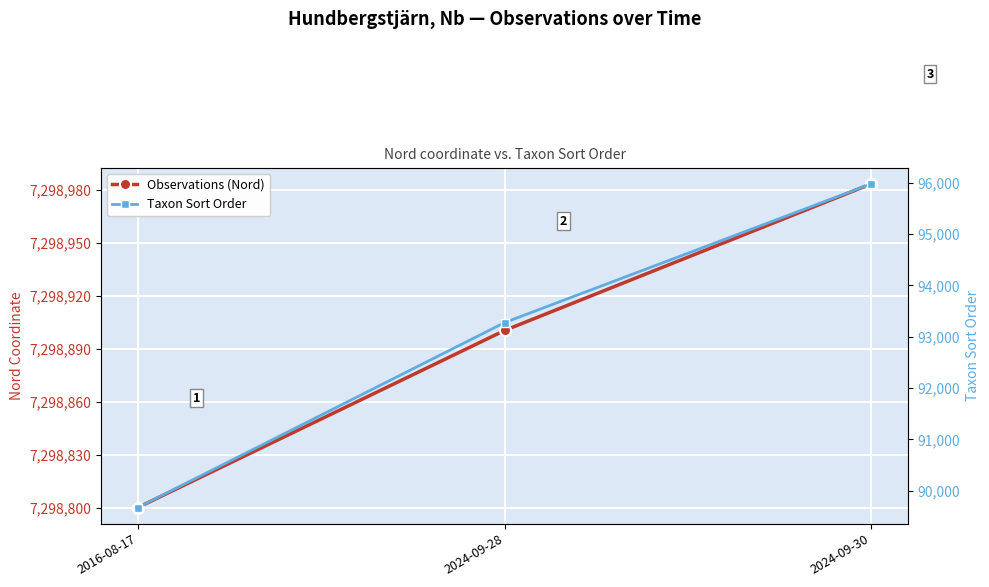

Read the Observations (Nord) value at 2024-09-30.

7298983.4